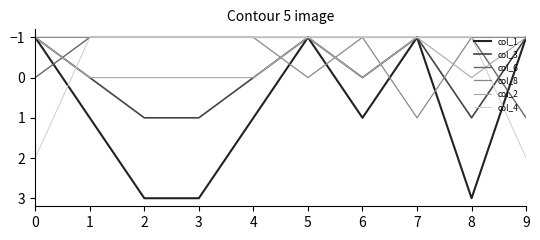

Which series has the largest total across all categories?

col_1